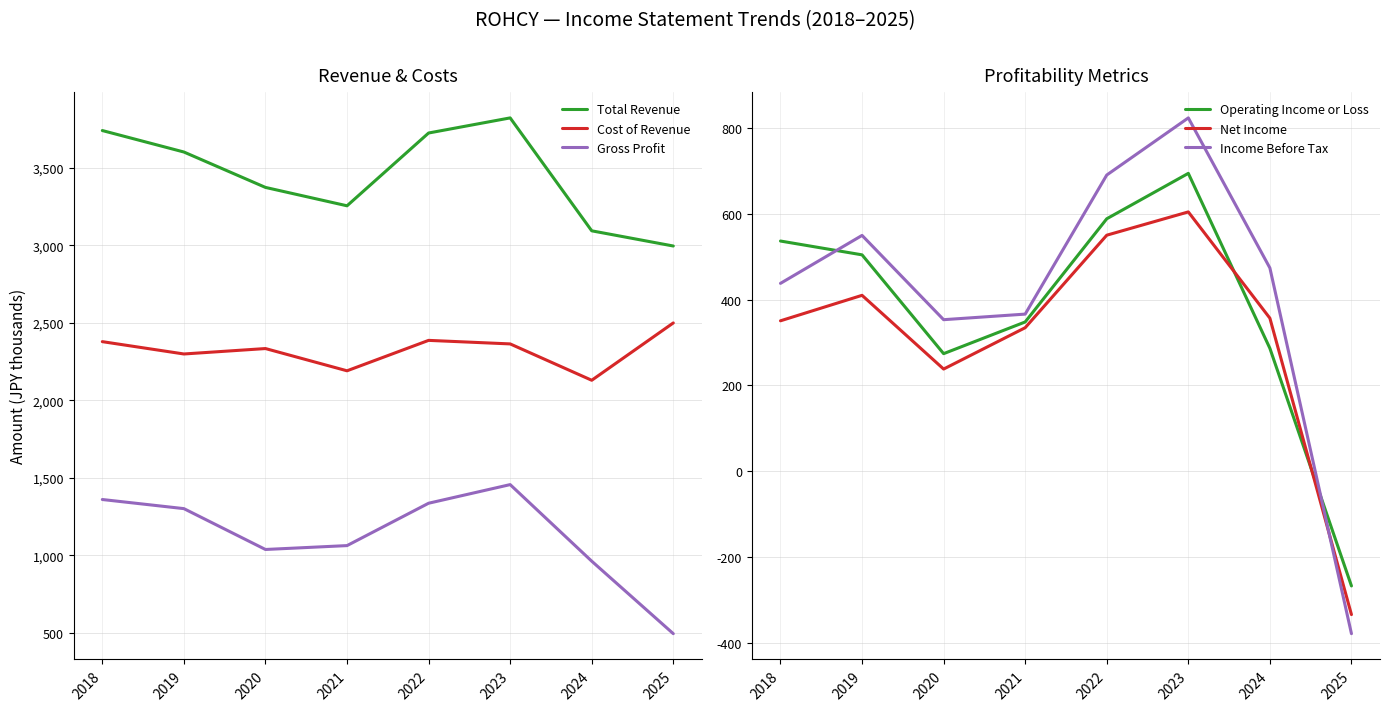

What is the value of the Operating Income or Loss point at the 3rd from the left?

274.1